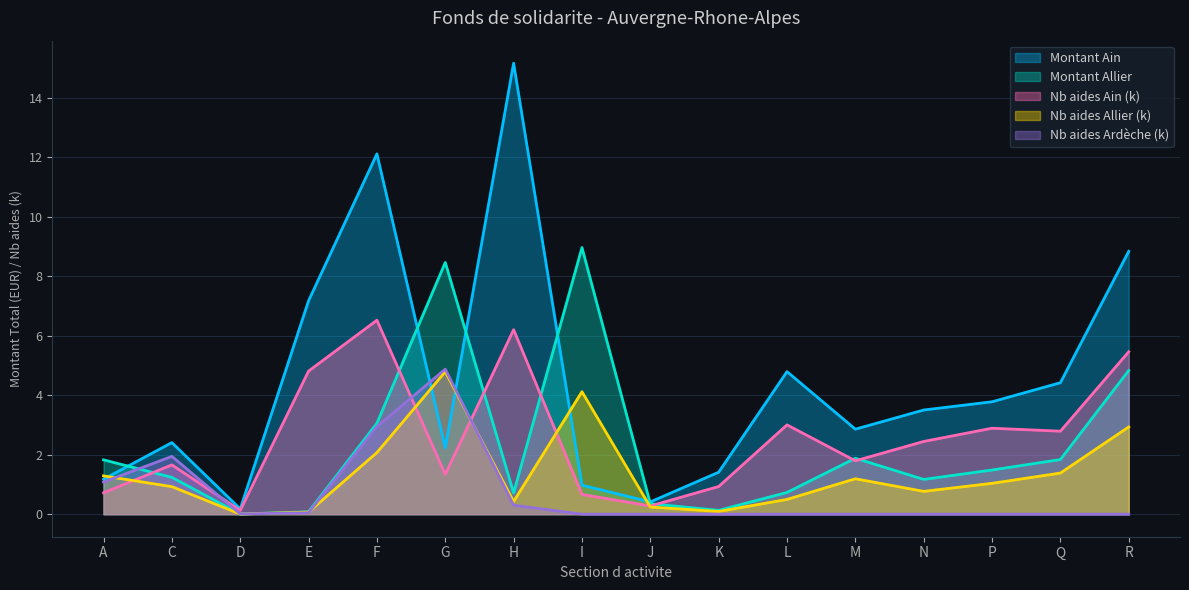

At which category is the sum across all series the highest?

F